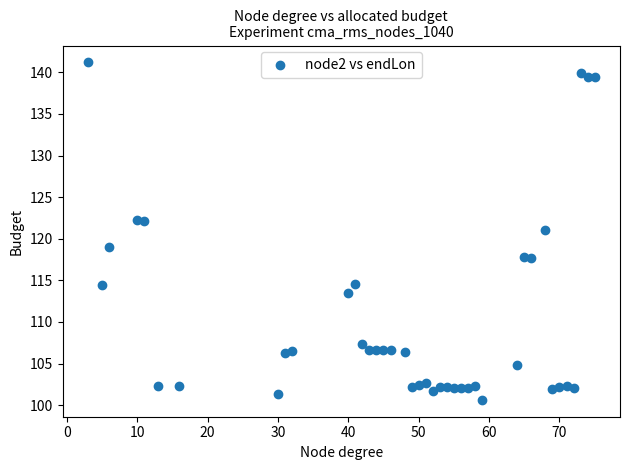

What is the range of Y values (max minus min)?

40.6